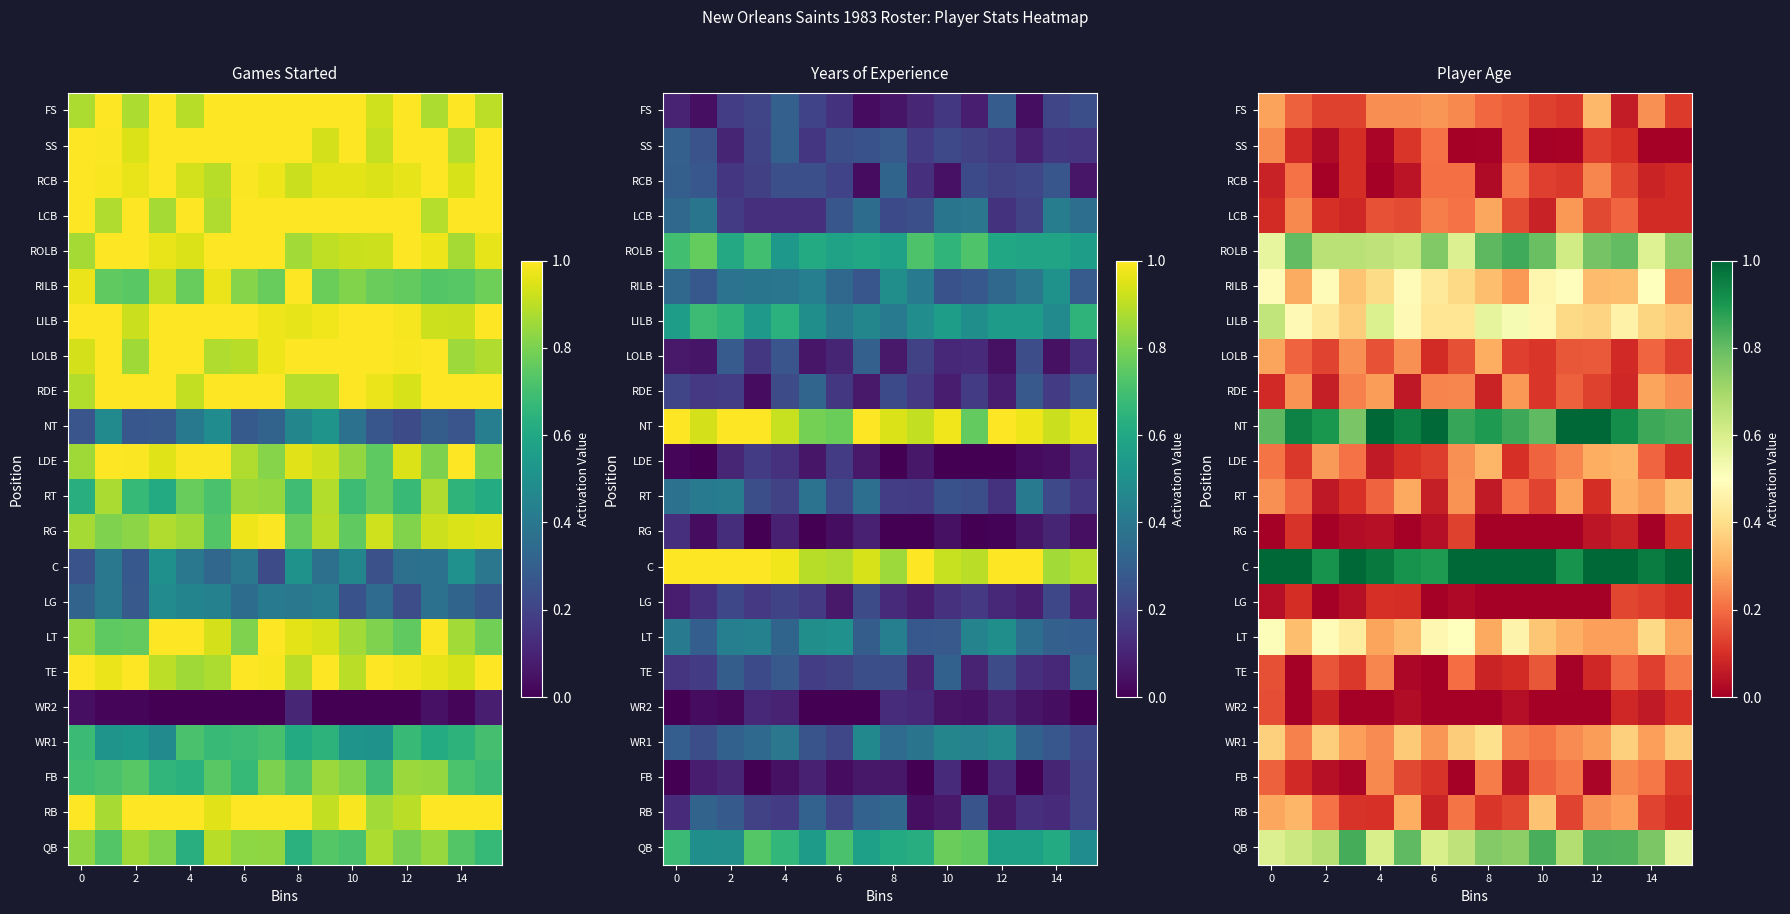

The value of row_8 at 4 is 0.9. True or false?

True